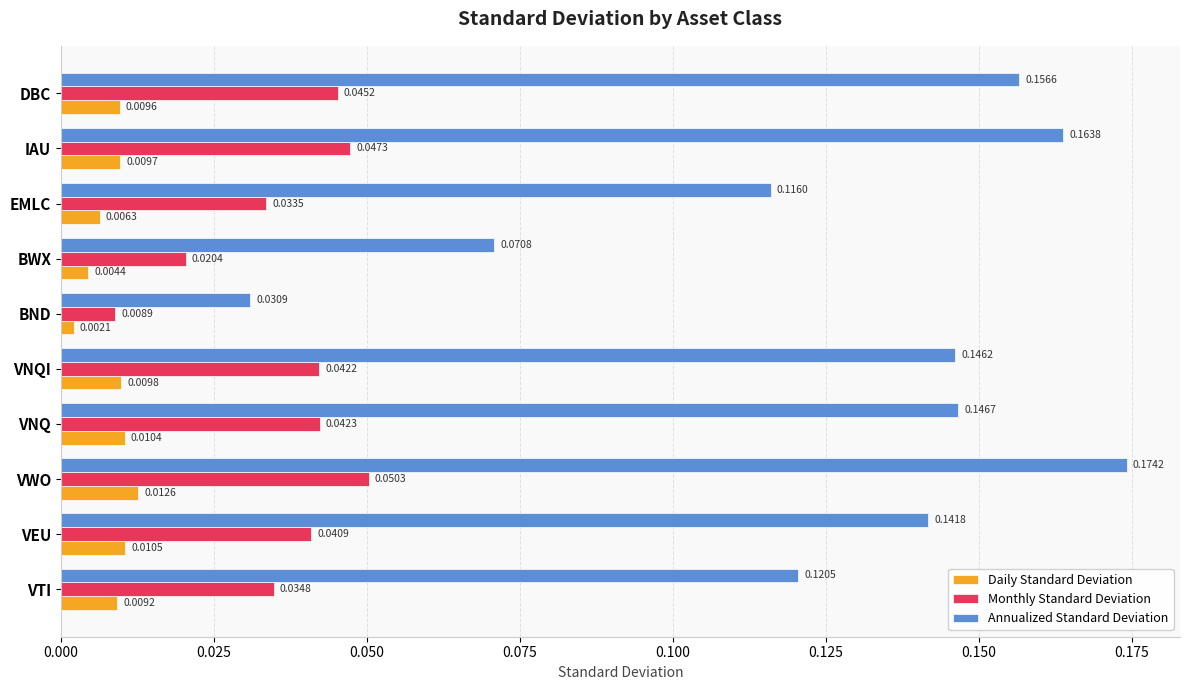

What is the sum of all Monthly Standard Deviation values?

0.4